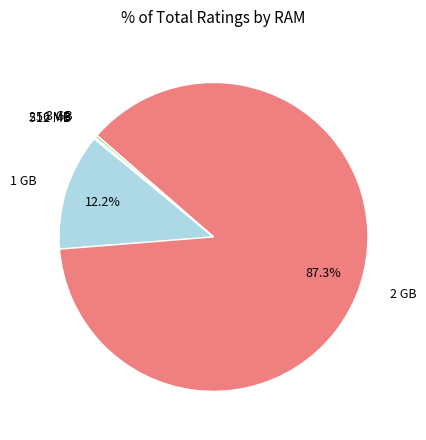

Does any single category account for the majority?

Yes